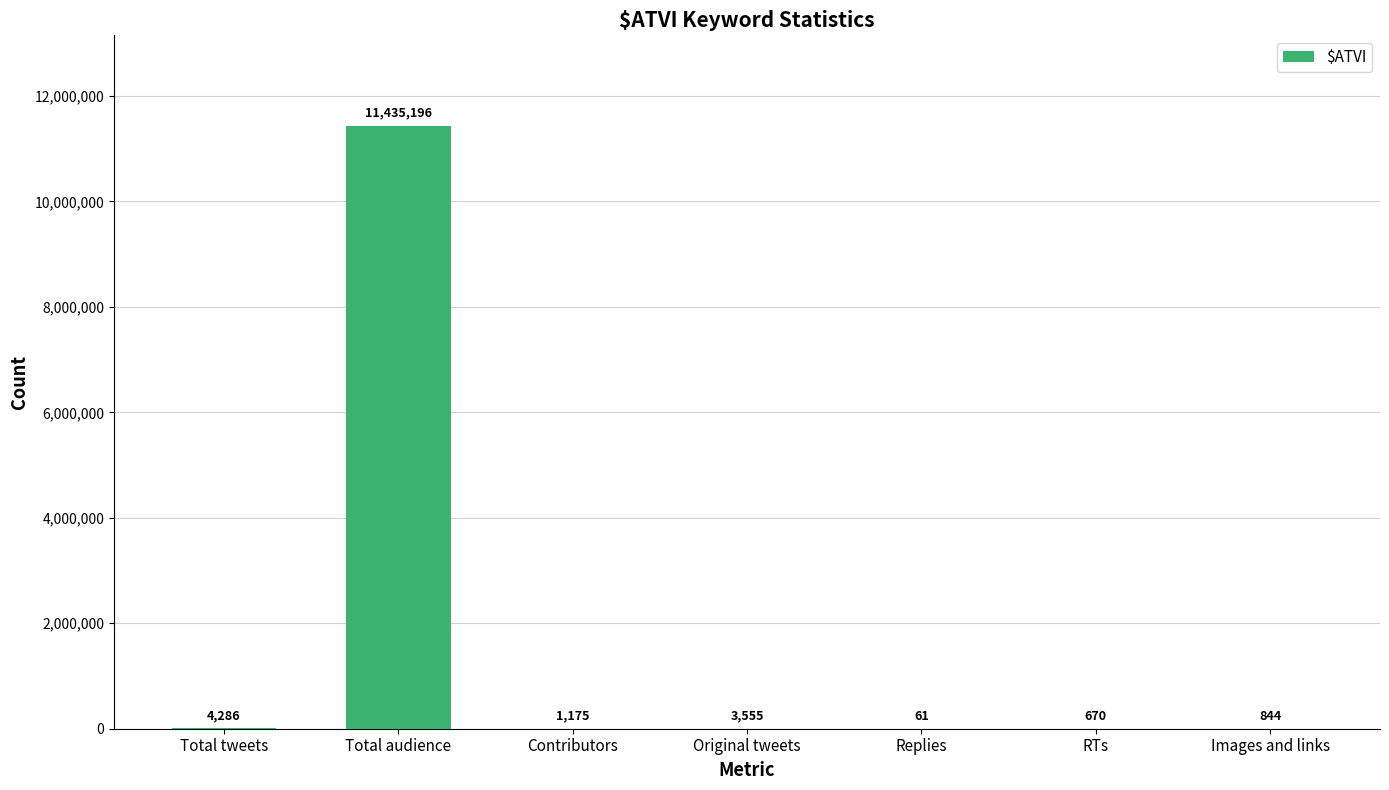

What is the sum of the values at Images and links and Replies?

905